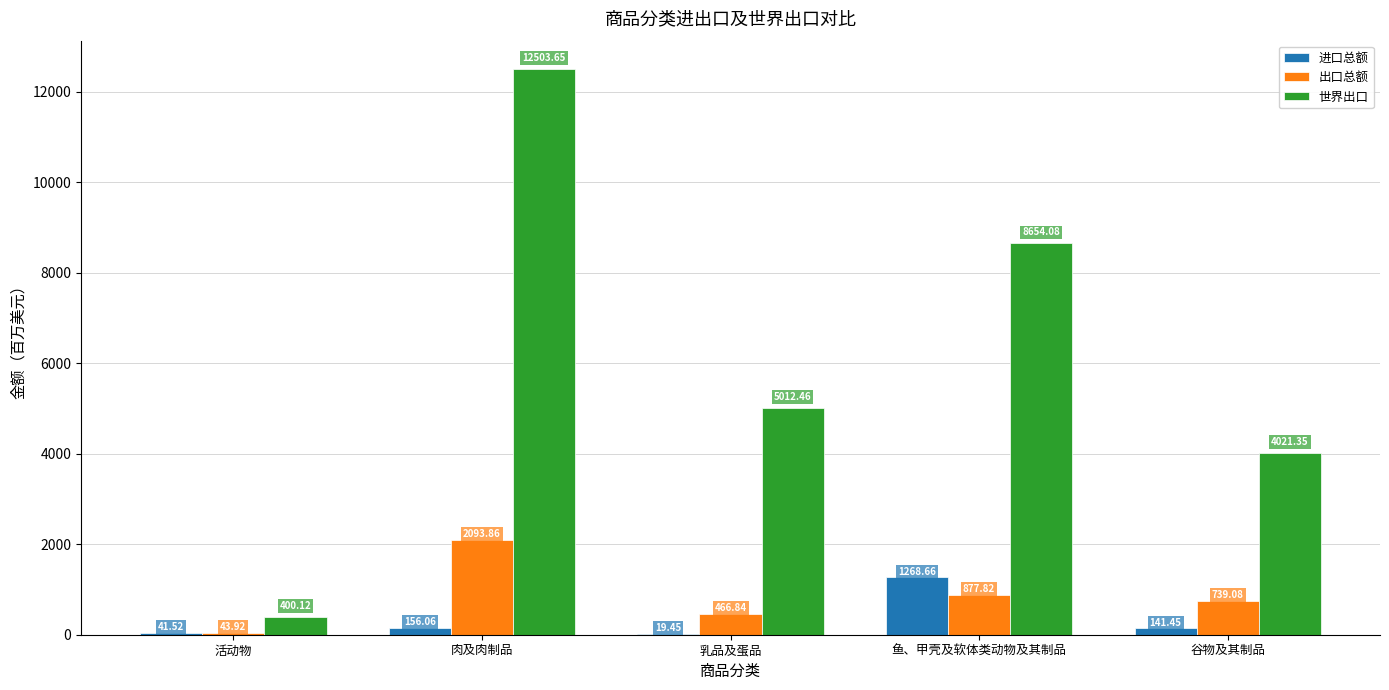

Are the bars grouped side by side (vs. stacked)?

Yes